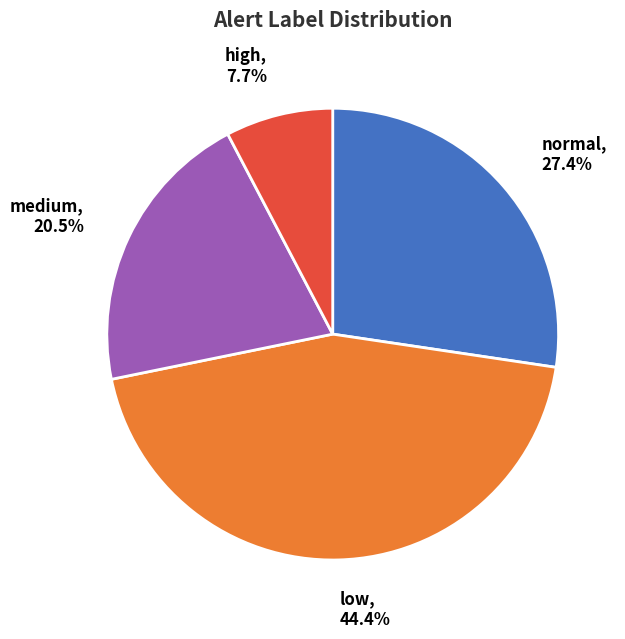

Does low account for over 50% of the chart?

No